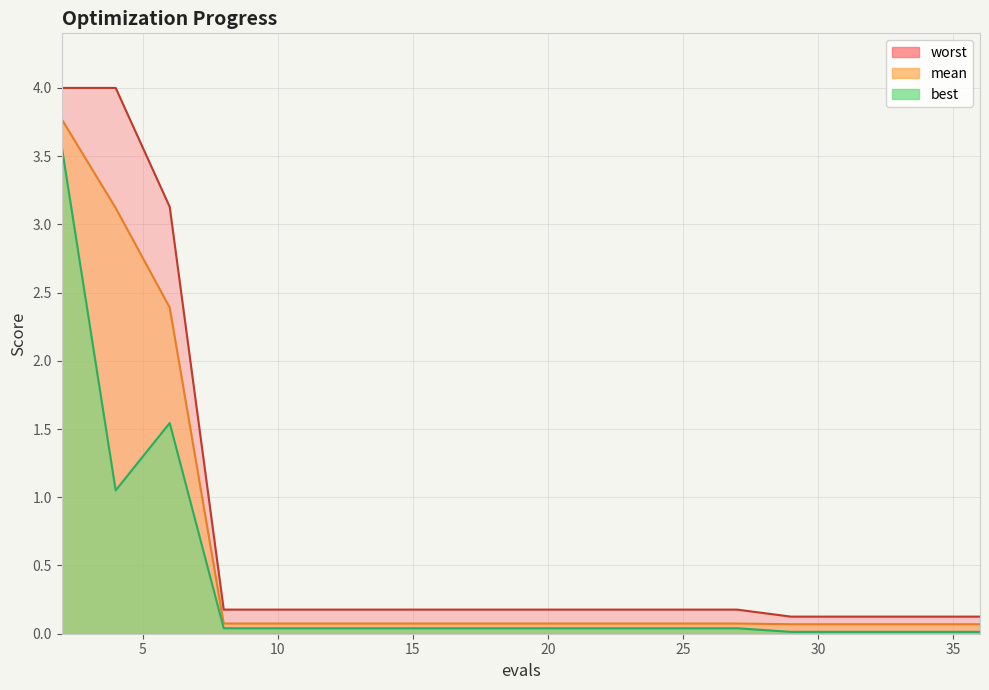

What is the difference between the highest and lowest values at 6?

1.6